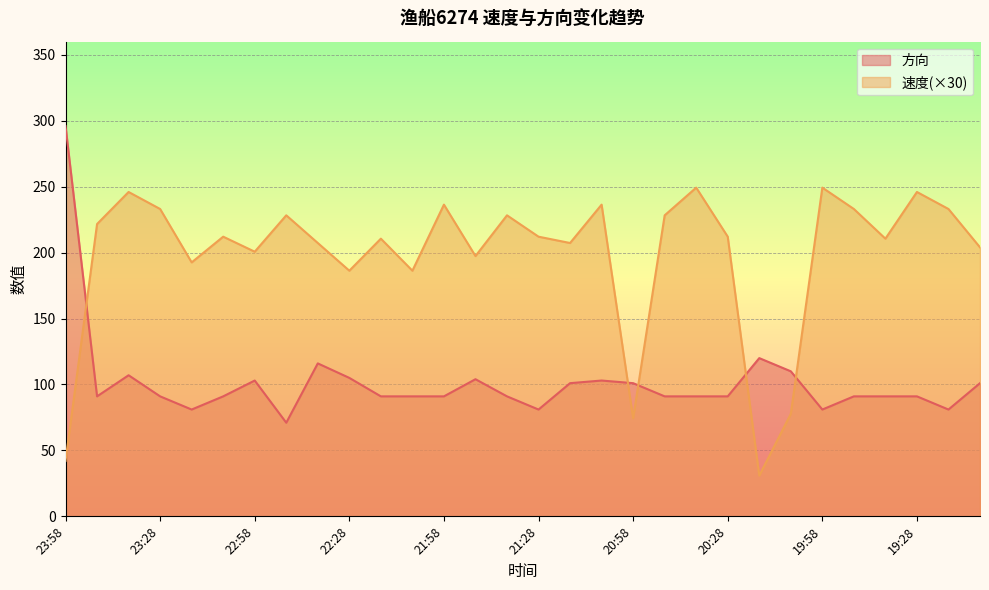

What is the label of the 23rd point from the left?

20:18